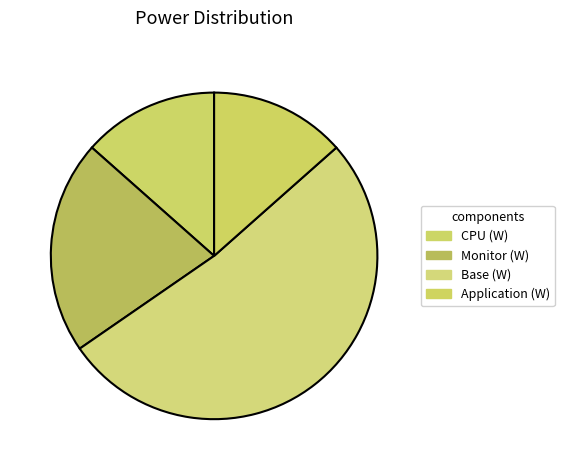

How many segments does this pie chart have?

4